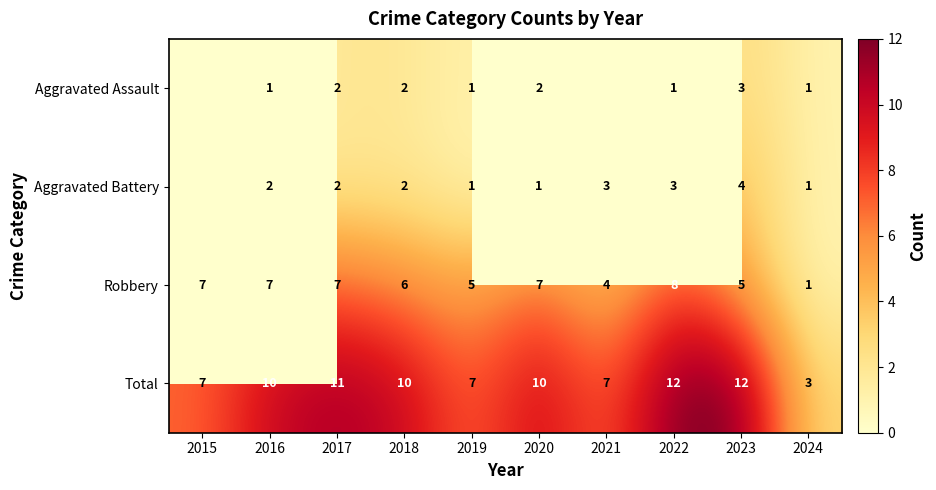

Count the Robbery values in the range 5 to 7.

7